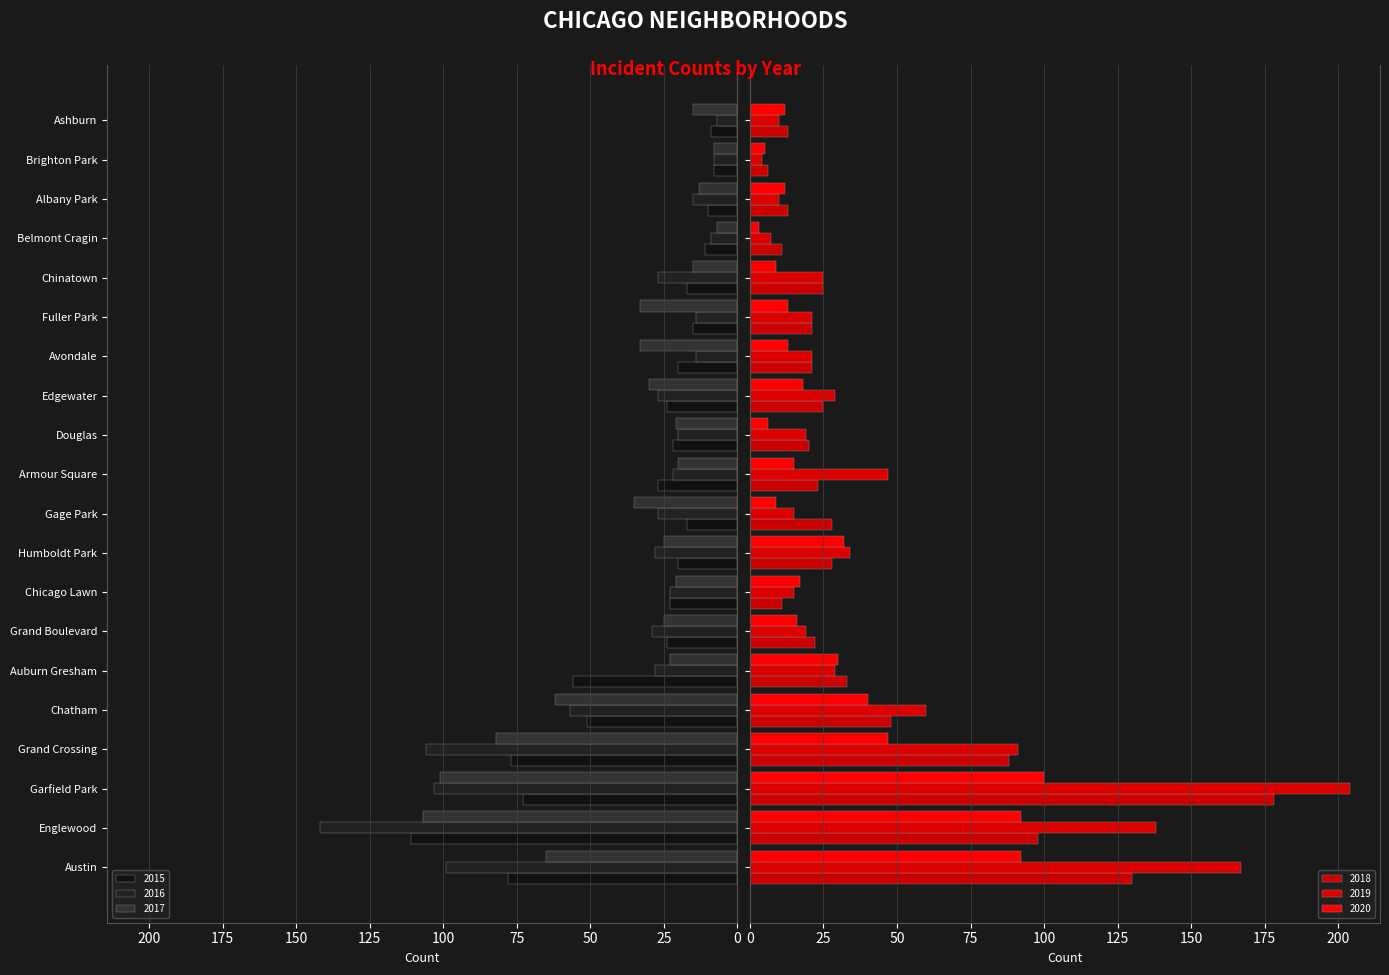

Reading right to left, what are all the values shown in this chart?

2015: 9	8	10	11	17	15	20	24	22	27	17	20	23	24	56	51	77	73	111	78
2016: 7	8	15	9	27	14	14	27	20	22	27	28	23	29	28	57	106	103	142	99
2017: 15	8	13	7	15	33	33	30	21	20	35	25	21	25	23	62	82	101	107	65
2018: 13	6	13	11	25	21	21	25	20	23	28	28	11	22	33	48	88	178	98	130
2019: 10	4	10	7	25	21	21	29	19	47	15	34	15	19	29	60	91	204	138	167
2020: 12	5	12	3	9	13	13	18	6	15	9	32	17	16	30	40	47	100	92	92